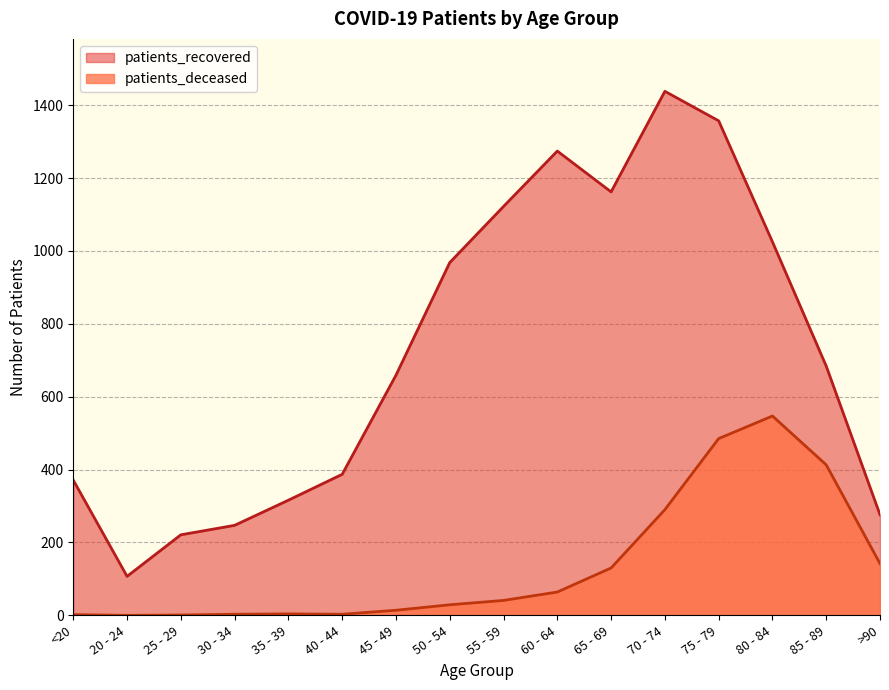

True or false: patients_deceased and patients_recovered intersect in this chart.

False